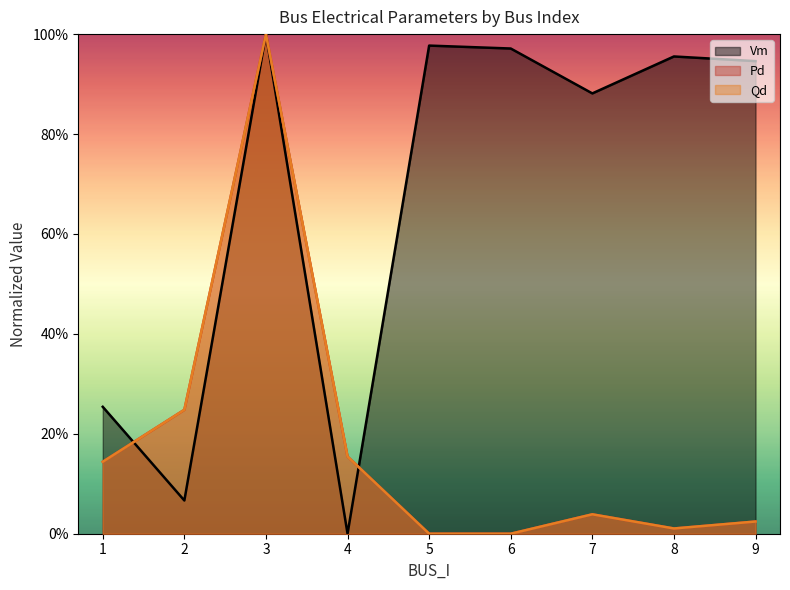

Reading left to right, list all the values displayed in this chart.

Vm: 1=0.3	2=0.1	3=1.0	4=0.0	5=1.0	6=1.0	7=0.9	8=1.0	9=0.9
Pd: 1=0.1	2=0.2	3=1.0	4=0.2	5=0.0	6=0.0	7=0.0	8=0.0	9=0.0
Qd: 1=0.1	2=0.2	3=1.0	4=0.2	5=0.0	6=0.0	7=0.0	8=0.0	9=0.0